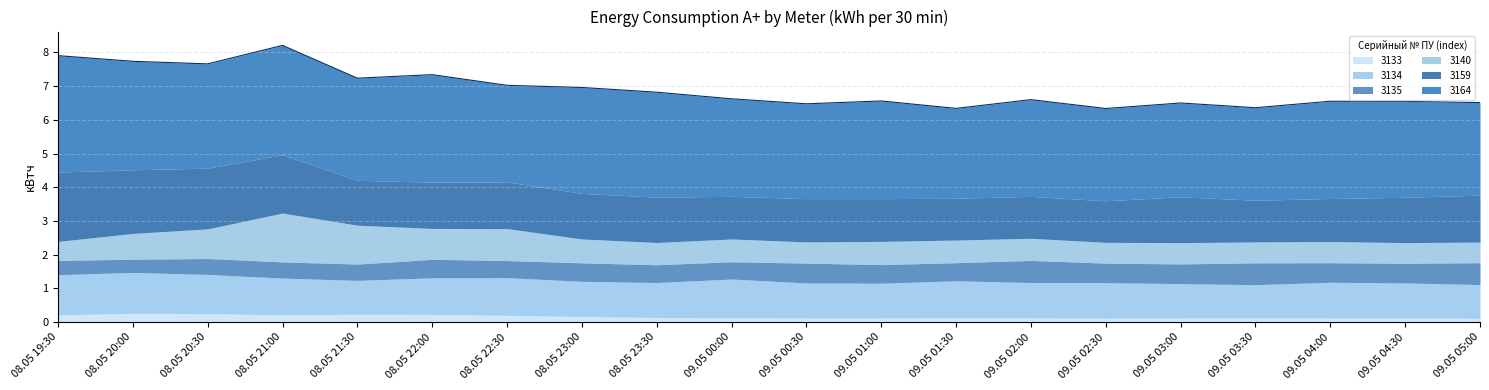

Between 09.05 02:00 and 09.05 00:00, which is larger?

09.05 00:00